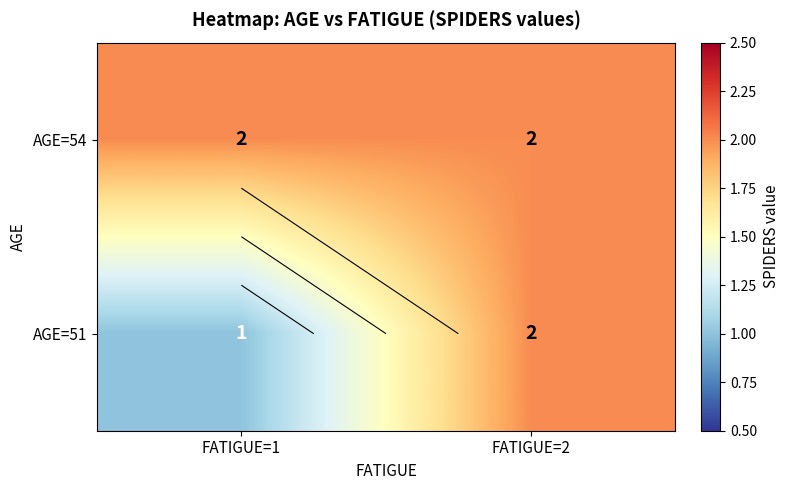

Rank the series by their average value, from lowest to highest.

AGE=51, AGE=54